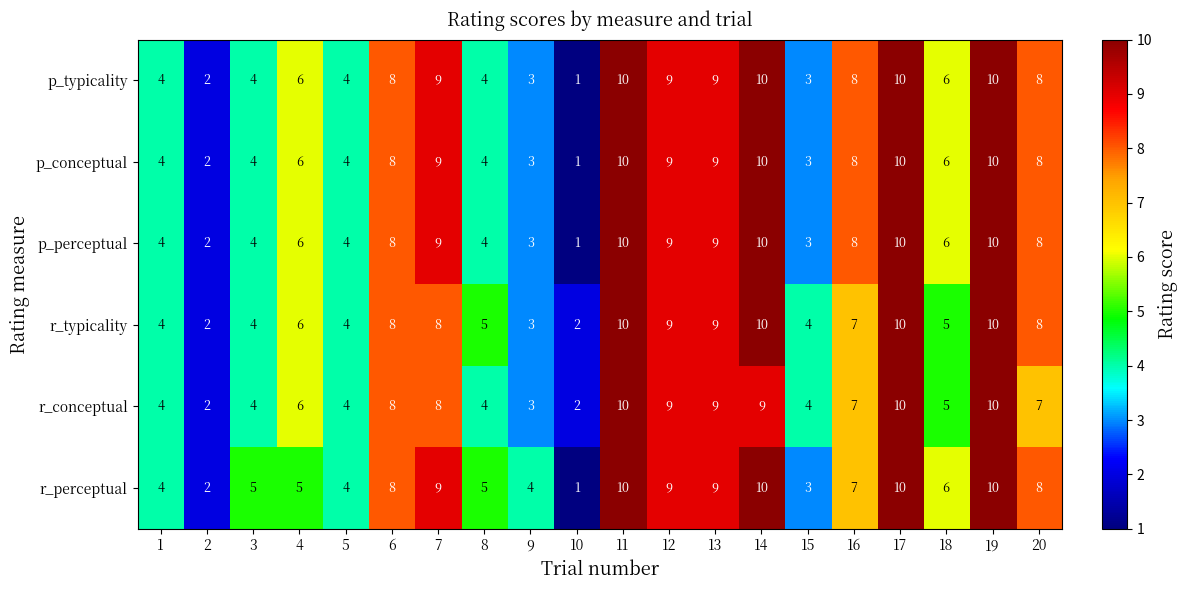

Which category has the lowest value in the r_perceptual series?

10